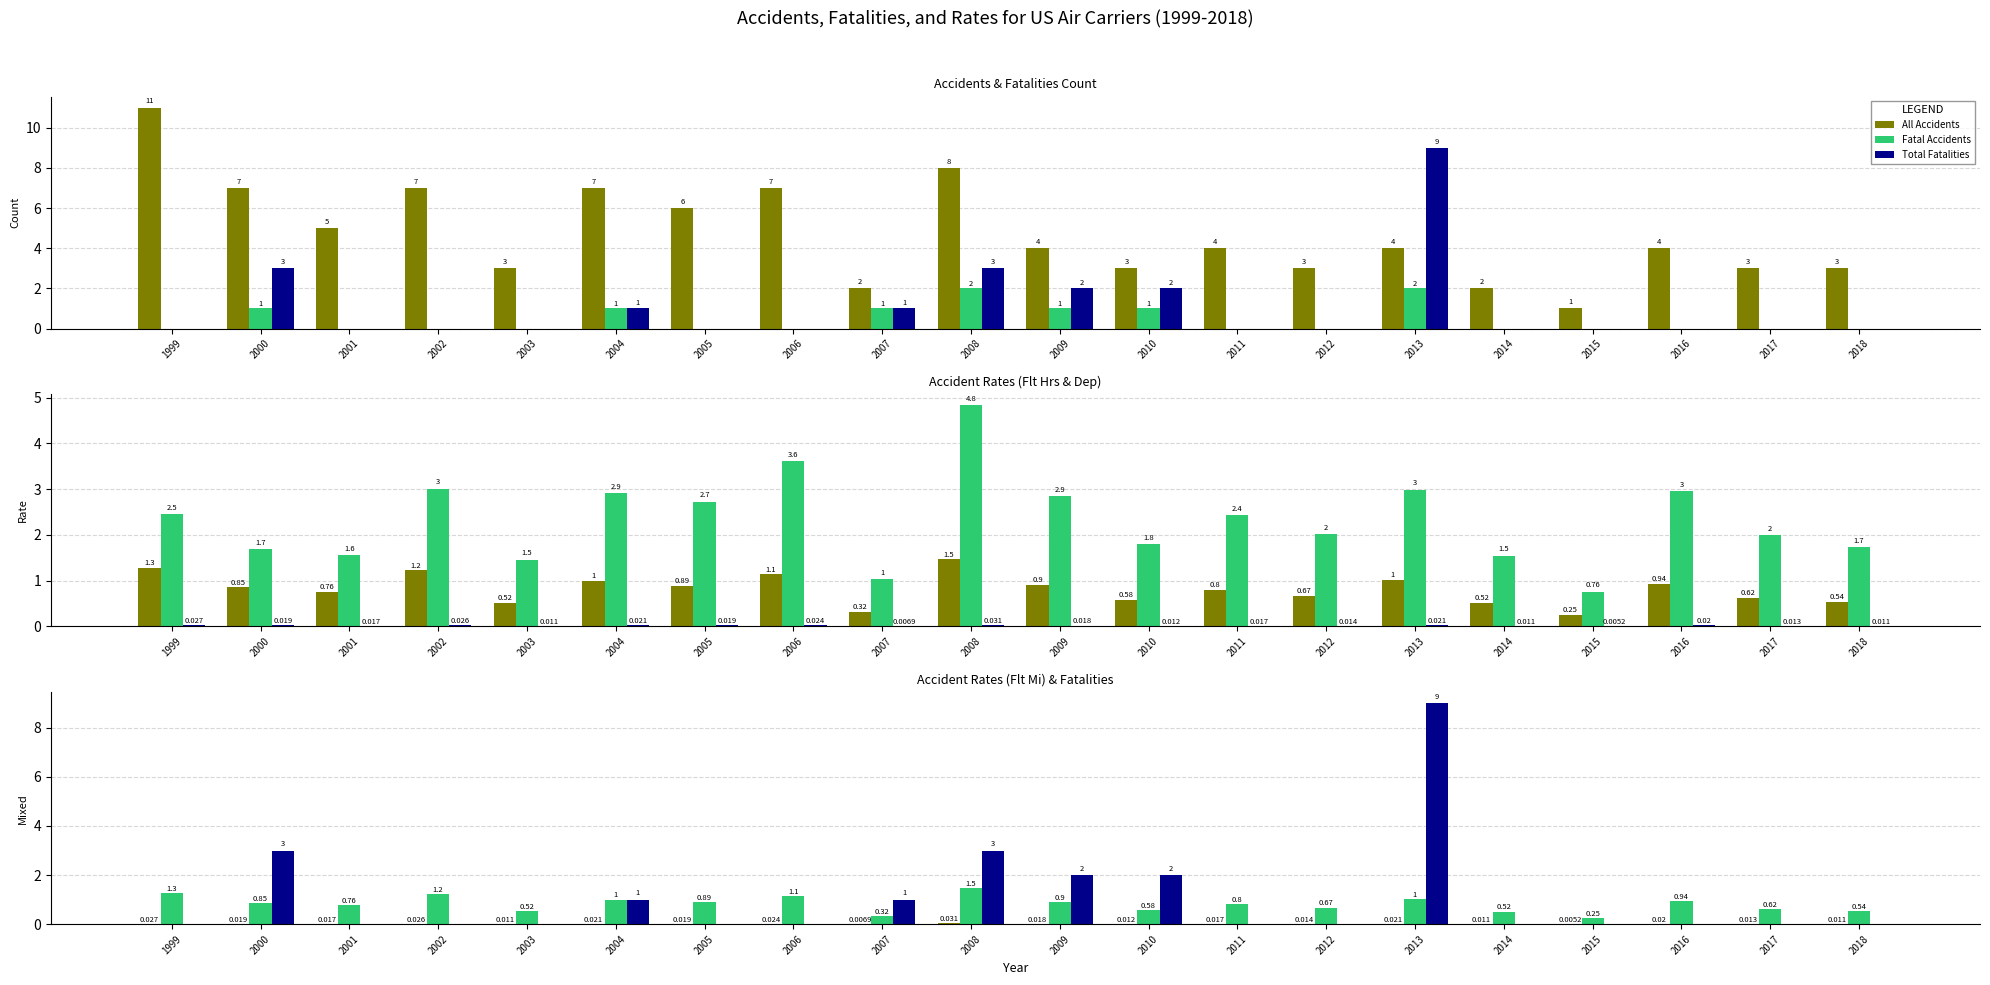

Reading left to right, what are all the values shown in this chart?

All Accidents: 11.0	7.0	5.0	7.0	3.0	7.0	6.0	7.0	2.0	8.0	4.0	3.0	4.0	3.0	4.0	2.0	1.0	4.0	3.0	3.0
Fatal Accidents: 0.0	1.0	0.0	0.0	0.0	1.0	0.0	0.0	1.0	2.0	1.0	1.0	0.0	0.0	2.0	0.0	0.0	0.0	0.0	0.0
Total Fatalities: 0.0	3.0	0.0	0.0	0.0	1.0	0.0	0.0	1.0	3.0	2.0	2.0	0.0	0.0	9.0	0.0	0.0	0.0	0.0	0.0
Acc per 100k Flt Hrs: 1.3	0.9	0.8	1.2	0.5	1.0	0.9	1.1	0.3	1.5	0.9	0.6	0.8	0.7	1.0	0.5	0.2	0.9	0.6	0.5
Acc per 100k Dep: 2.5	1.7	1.6	3.0	1.5	2.9	2.7	3.6	1.0	4.8	2.9	1.8	2.4	2.0	3.0	1.5	0.8	3.0	2.0	1.7
Acc per 1M Flt Mi: 0.0	0.0	0.0	0.0	0.0	0.0	0.0	0.0	0.0	0.0	0.0	0.0	0.0	0.0	0.0	0.0	0.0	0.0	0.0	0.0